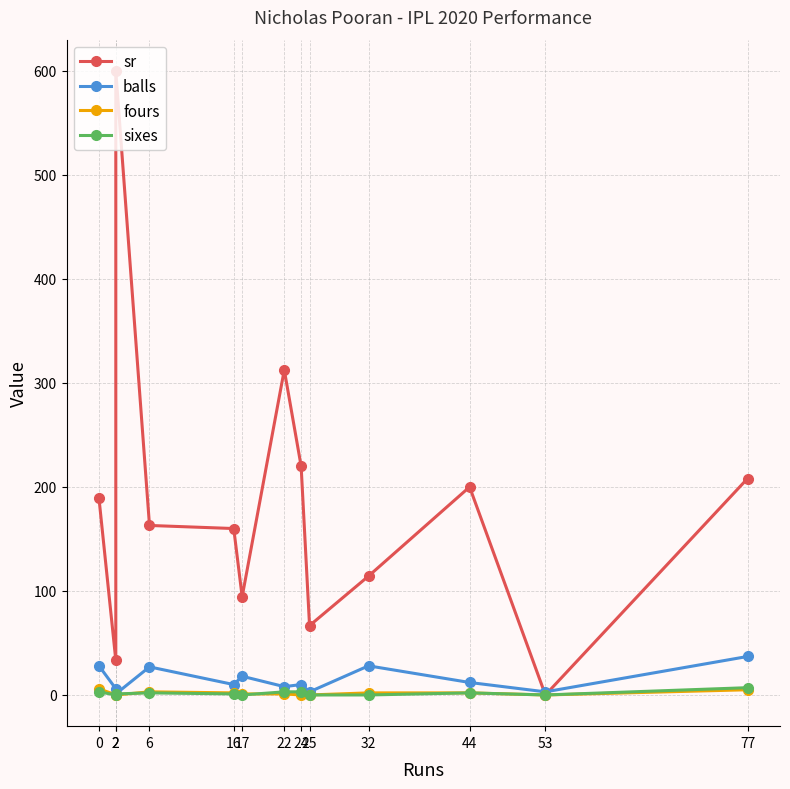

Count the number of categories in the chart.

13